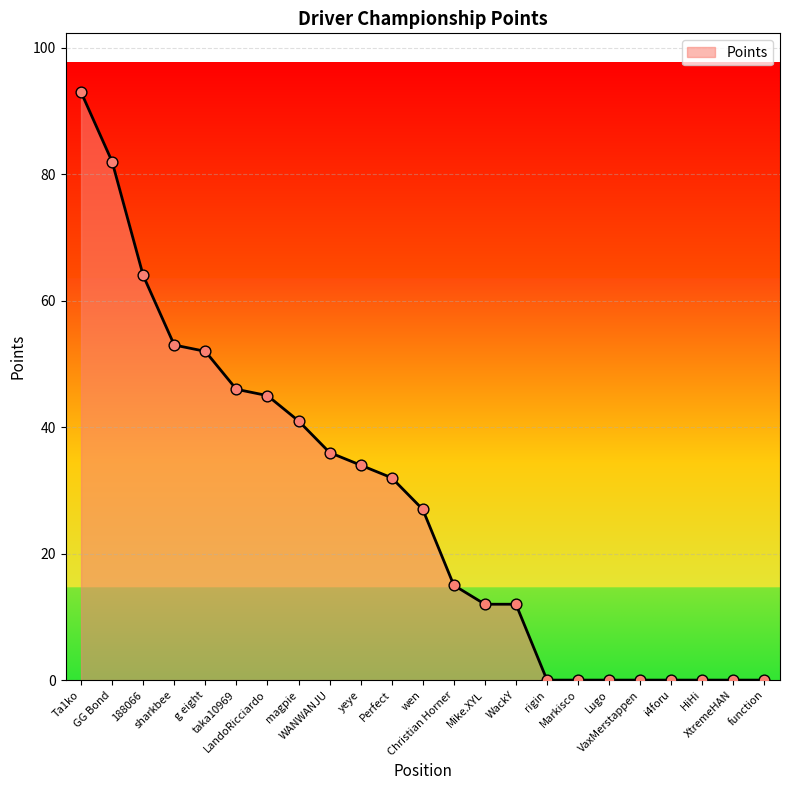

Between Lugo and Christian Horner, which is larger?

Christian Horner